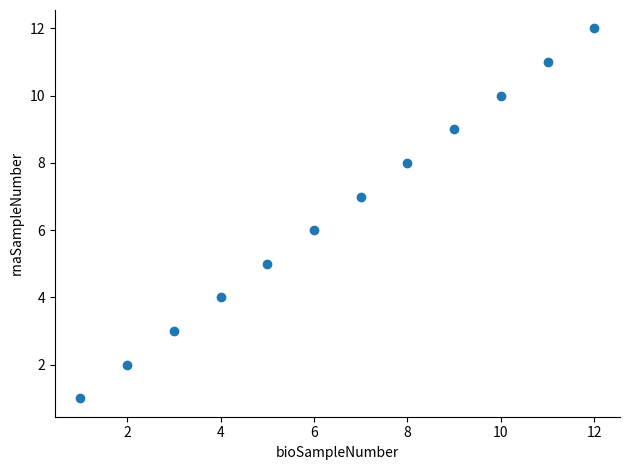

What is the range of Y values (max minus min)?

11